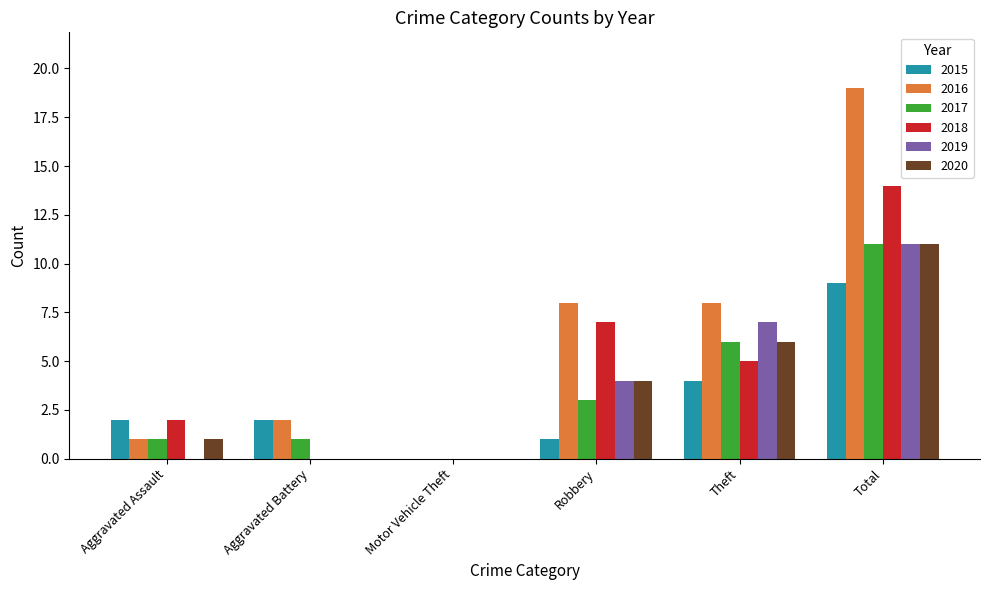

Between Motor Vehicle Theft and Theft, which series saw the biggest shift?

2016